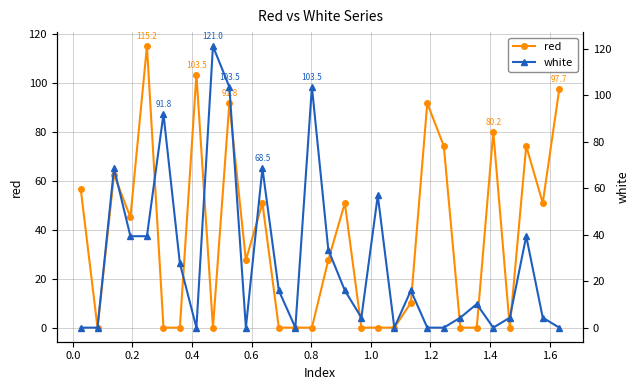

What is the value of the red point at the 1st from the left?

56.8